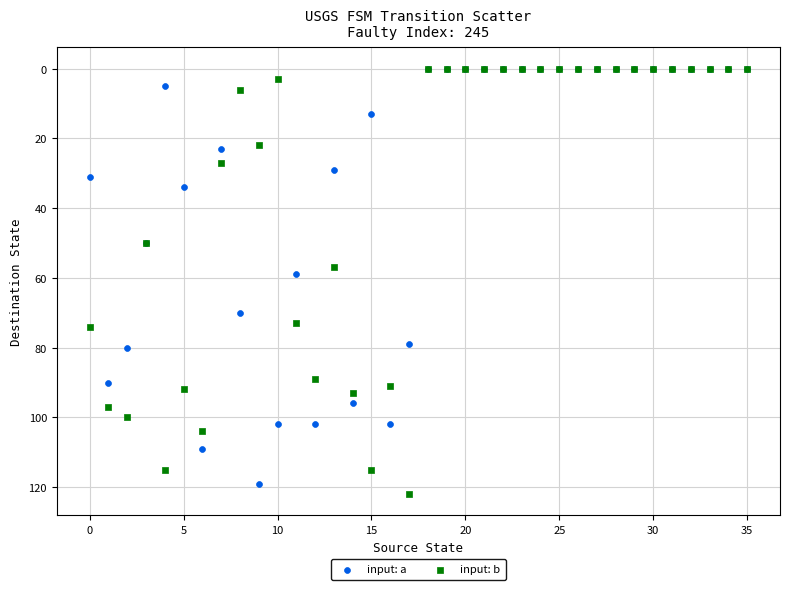

What are all the series names shown in the legend?

input: a, input: b